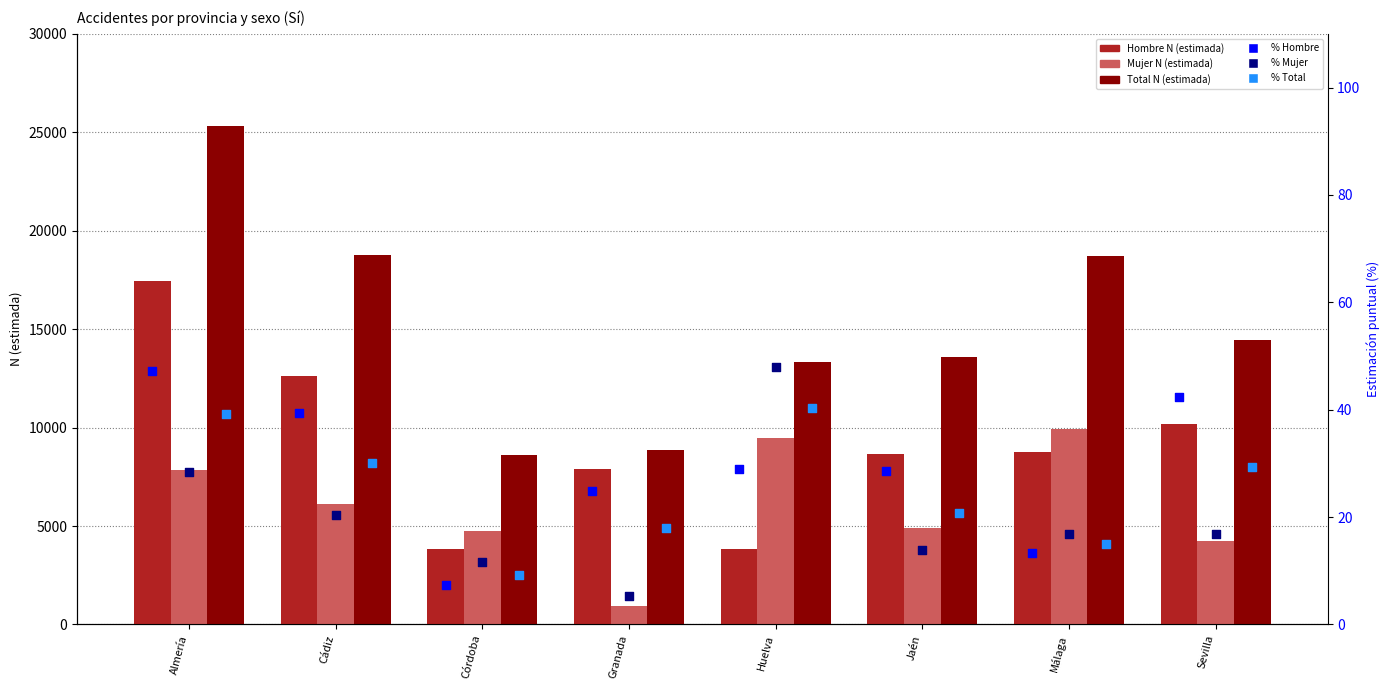

What are all the series names shown in the legend?

Hombre N (estimada), Mujer N (estimada), Total N (estimada), % Hombre, % Mujer, % Total